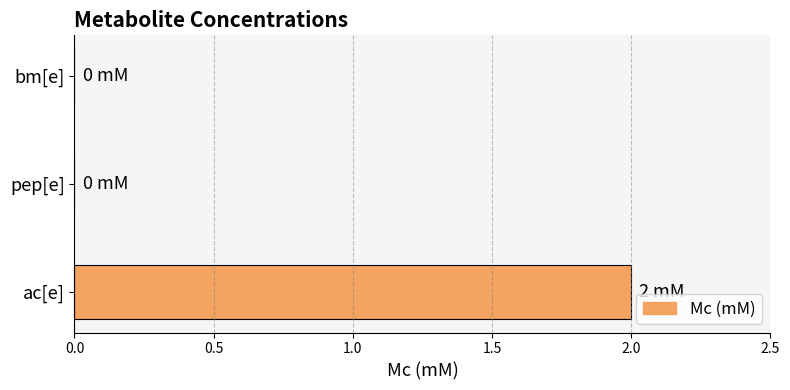

Count the number of data series in this chart.

1